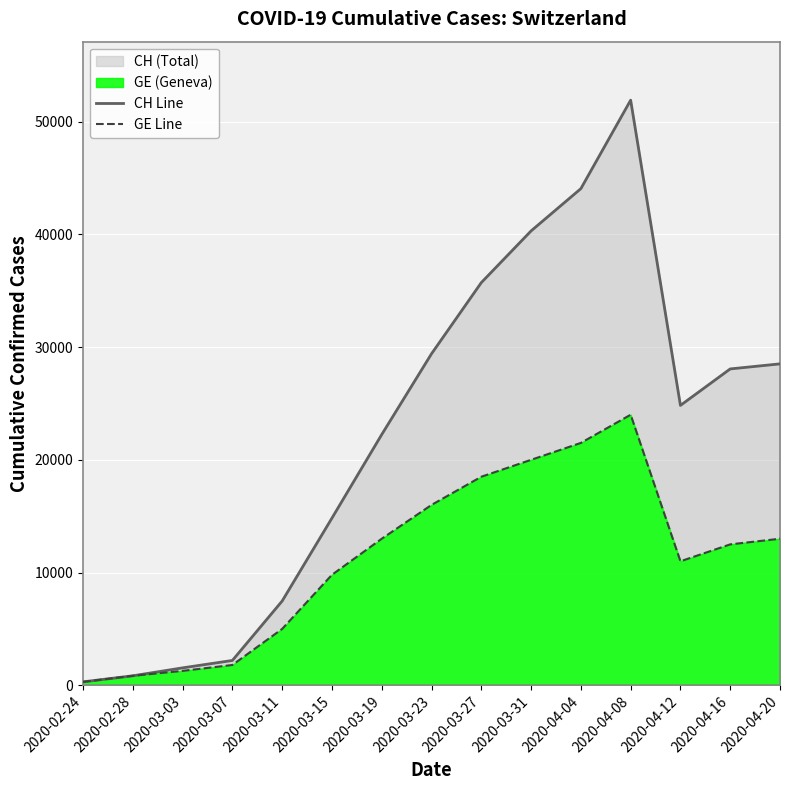

What is the label of the 1st point from the left?

2020-02-24